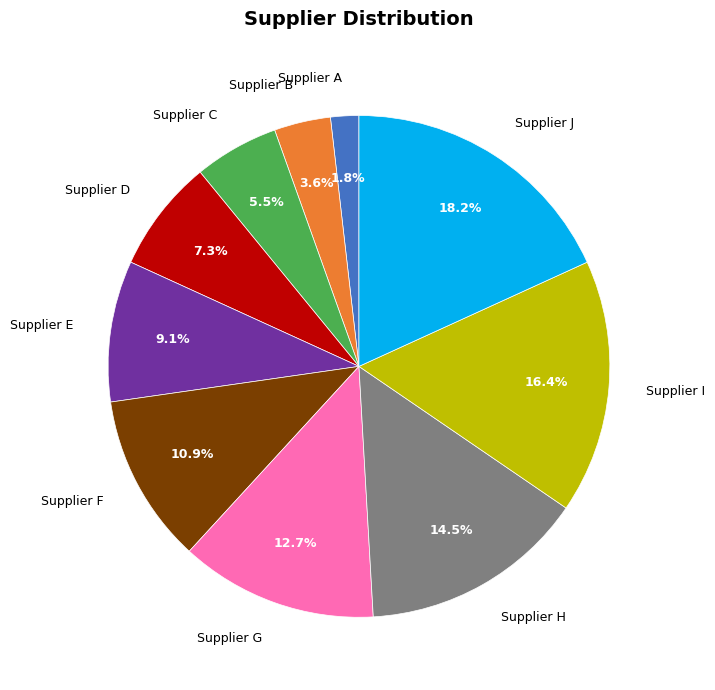

Does any single category account for the majority?

No